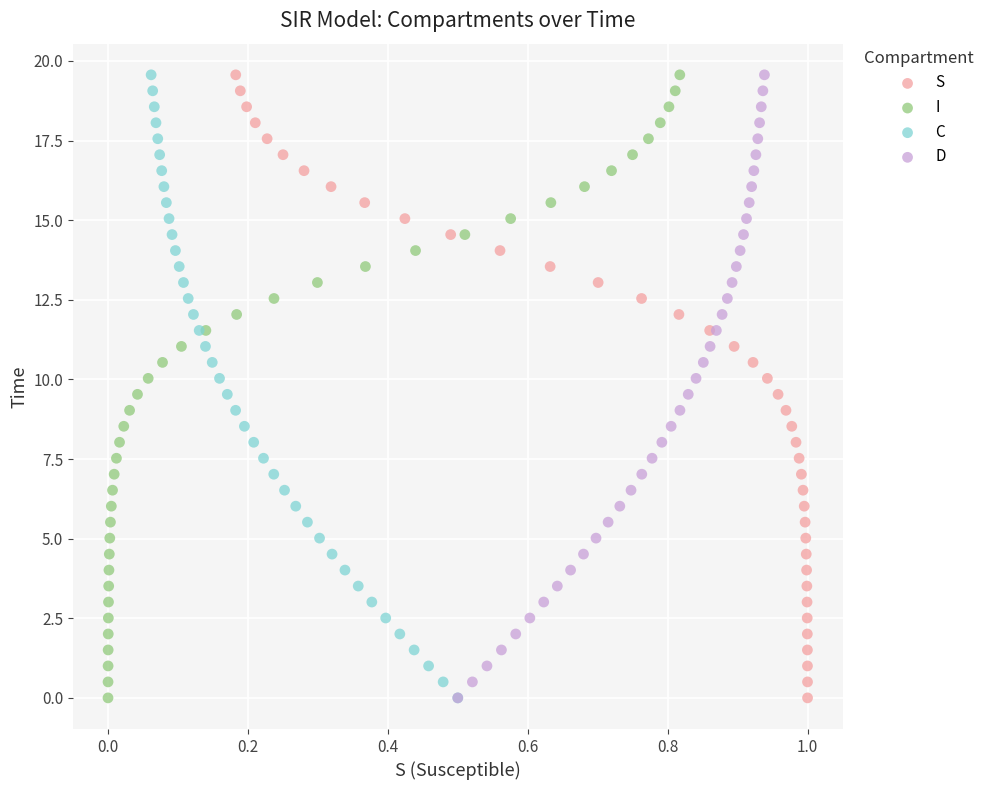

What are all the series names shown in the legend?

S, I, C, D